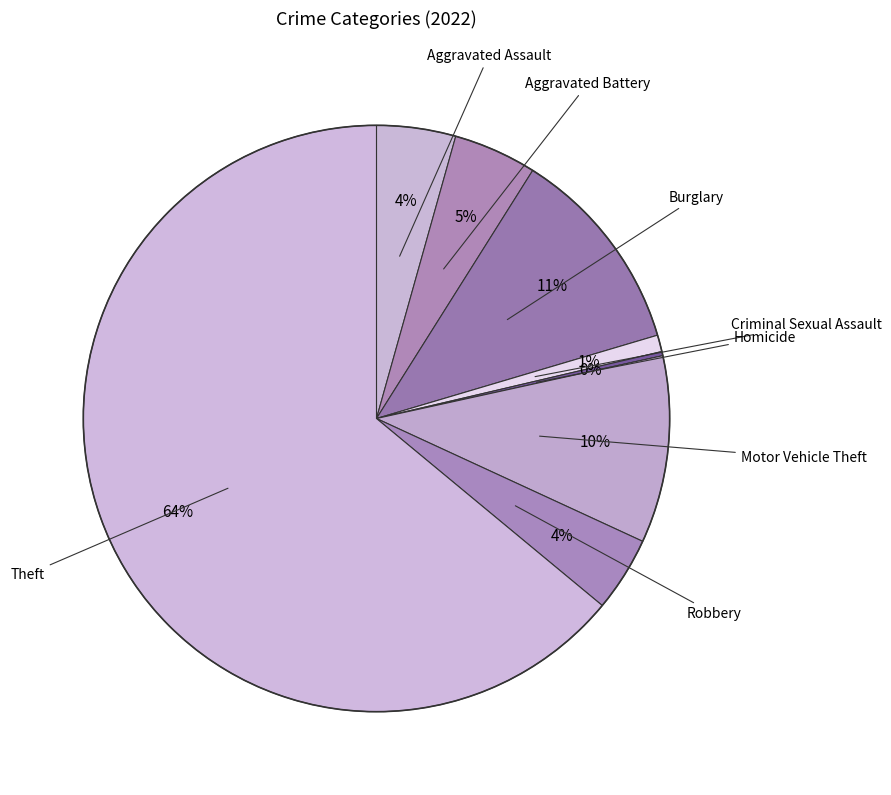

Is the sum of Aggravated Assault and Robbery greater than half?

No